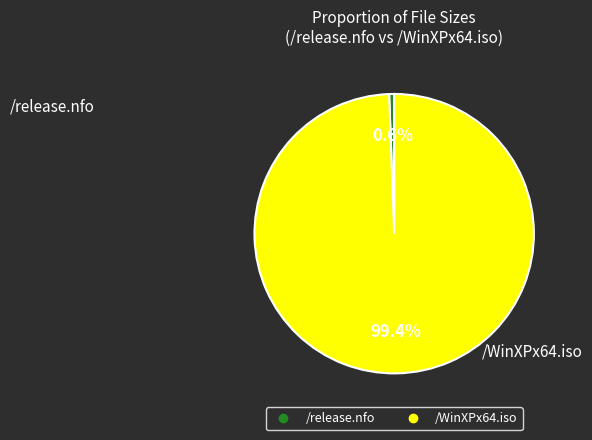

Rank the categories by value from lowest to highest.

/release.nfo, /WinXPx64.iso